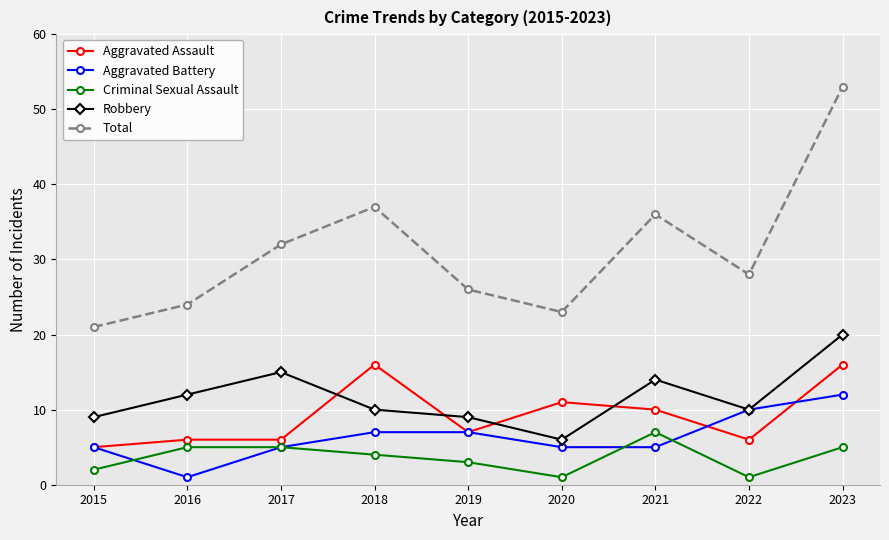

What is the value of the Total point at the 8th from the left?

28